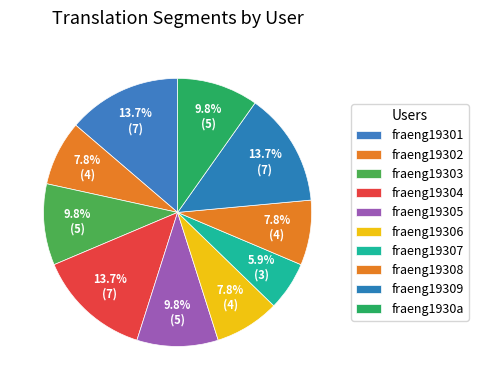

To the nearest percent, what is the difference between the fraeng19305 and fraeng19306 slice percentages?

2%